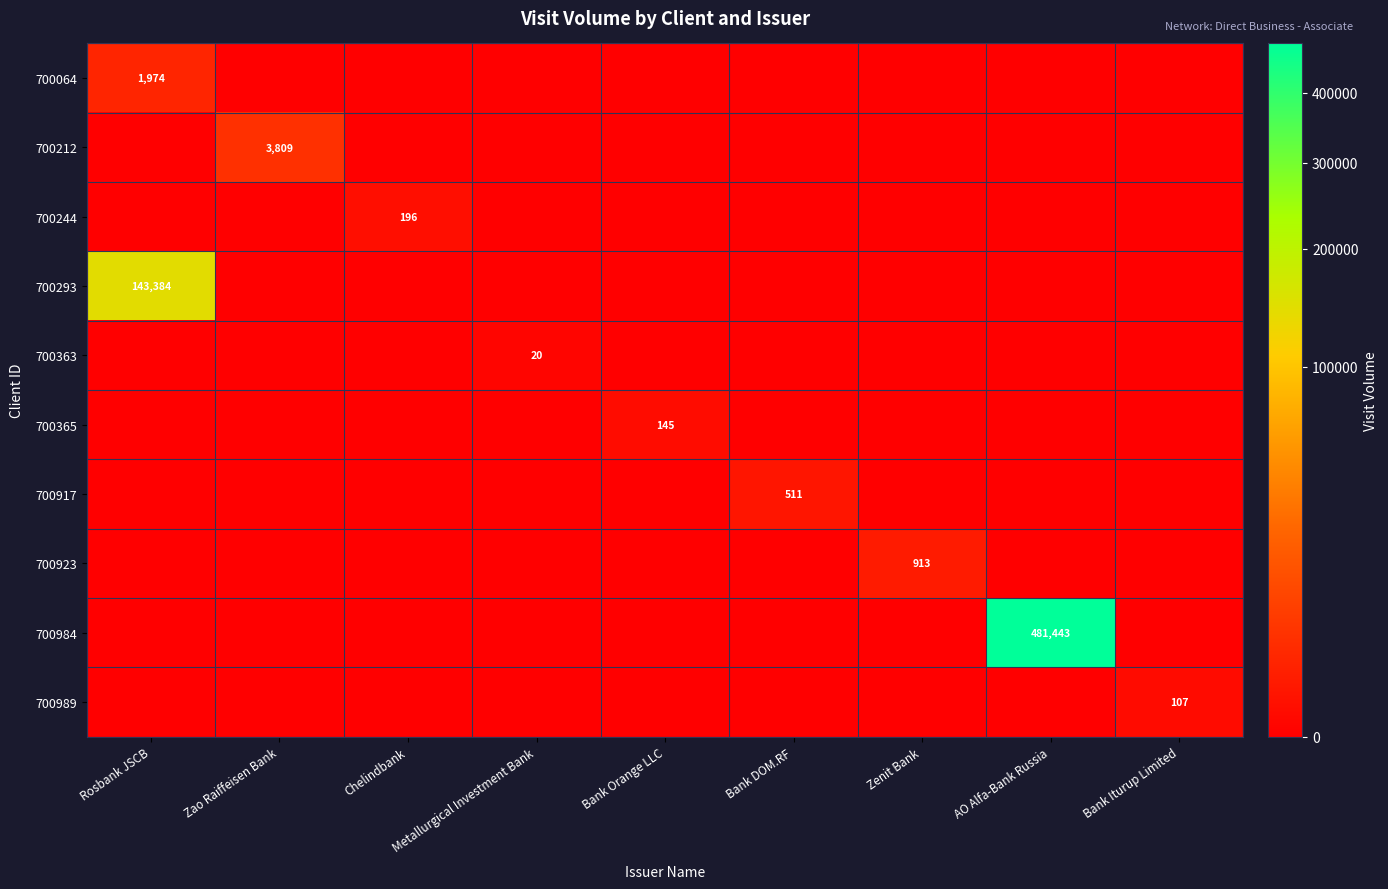

True or false: 700923 has a value of 1200 at Zenit Bank.

False